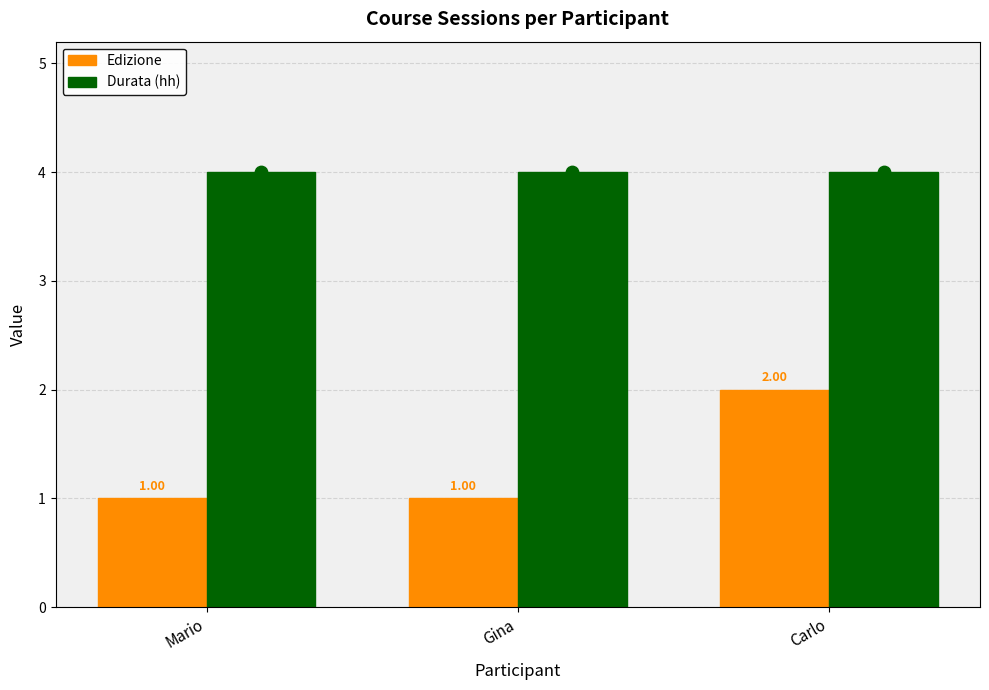

Is the value of Durata (hh) at Carlo greater than the value of Edizione at Carlo?

Yes